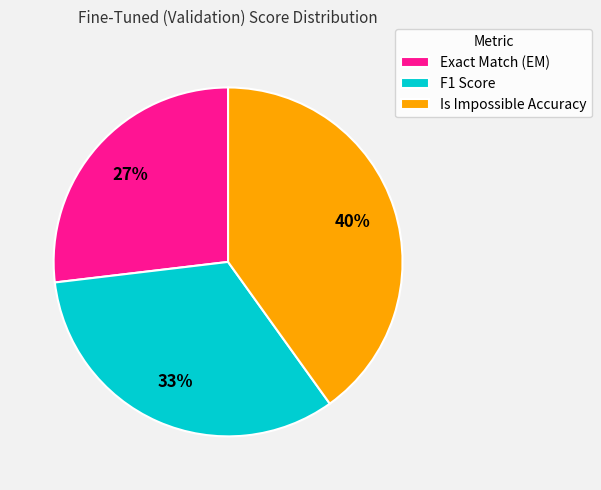

To the nearest percent, what is the difference between the largest and smallest slice percentages?

13%